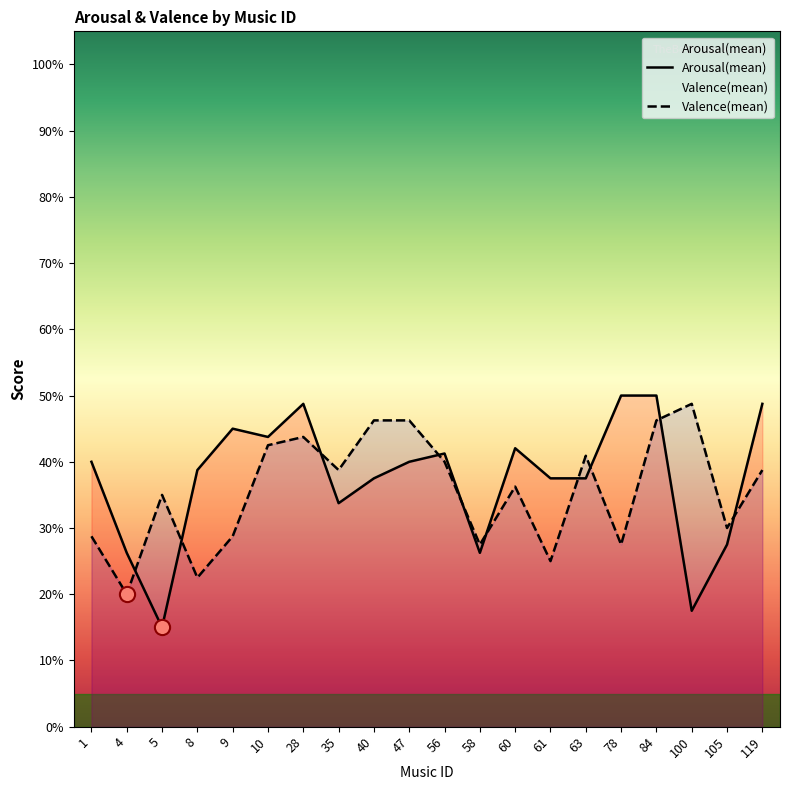

At how many categories does at least one series exceed 0?

20